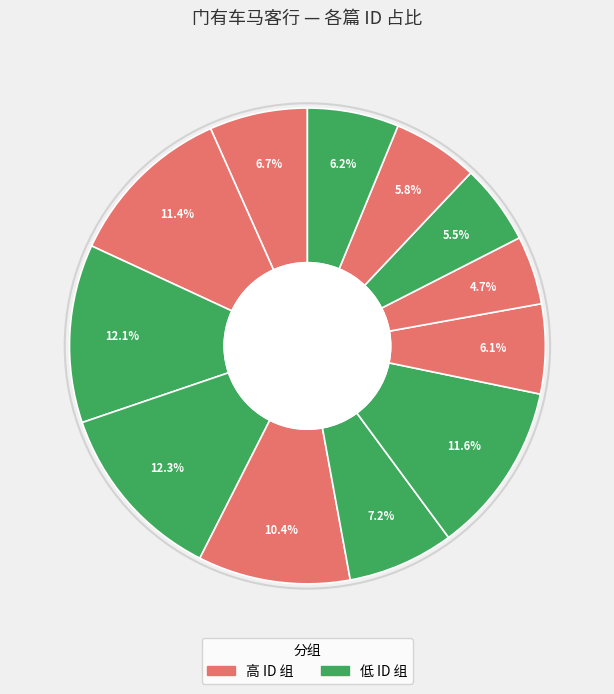

Which category has the biggest portion of the pie?

门有车马客行 其一 (1236126)